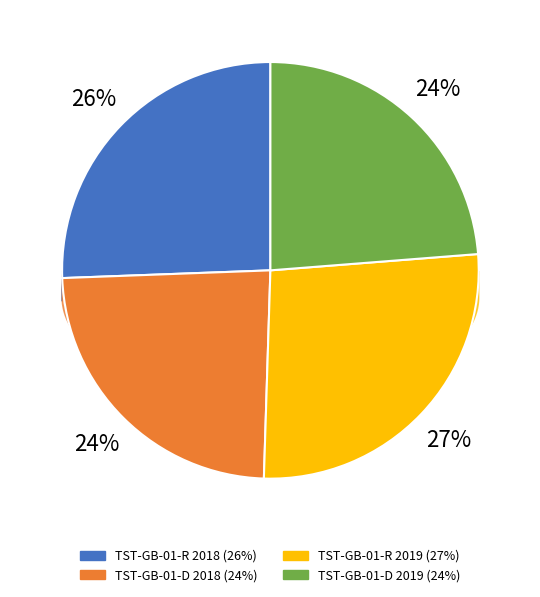

Do TST-GB-01-R 2019 and TST-GB-01-R 2018 together represent more than half of the pie?

Yes